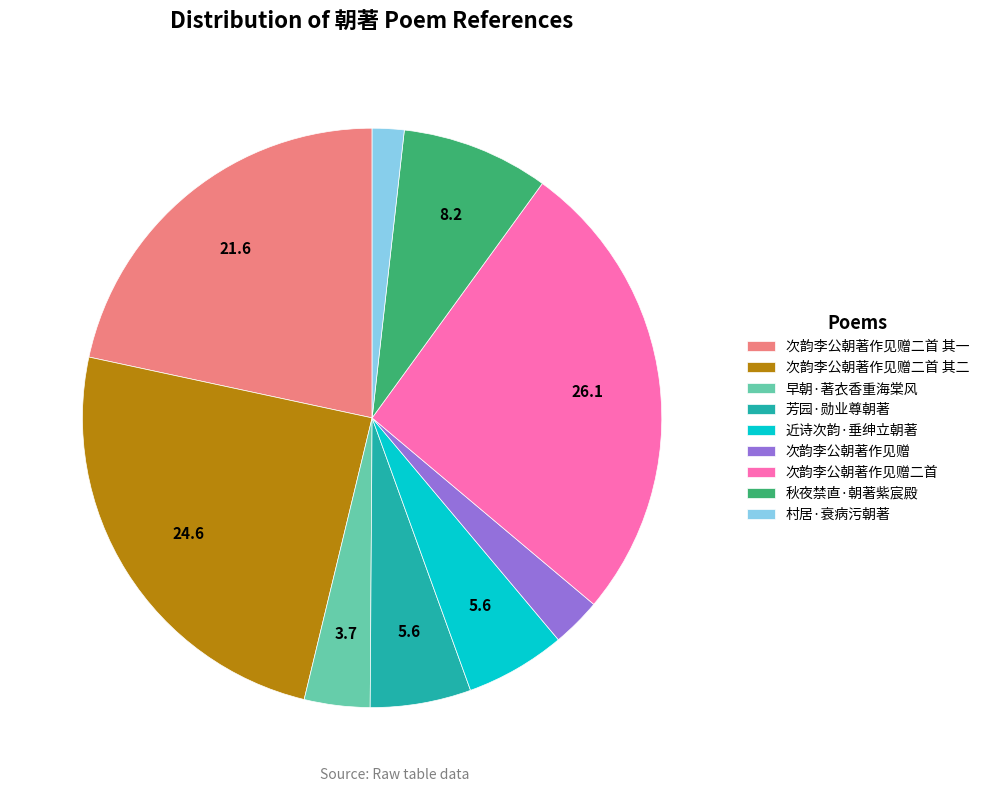

True or false: 早朝·著衣香重海棠风 accounts for 4% of the total.

True